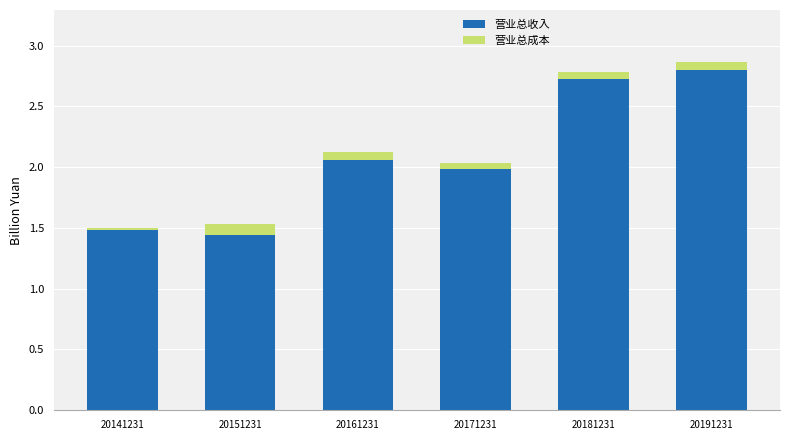

The 营业总成本 series shows 0.0 at 20151231. True or false?

False